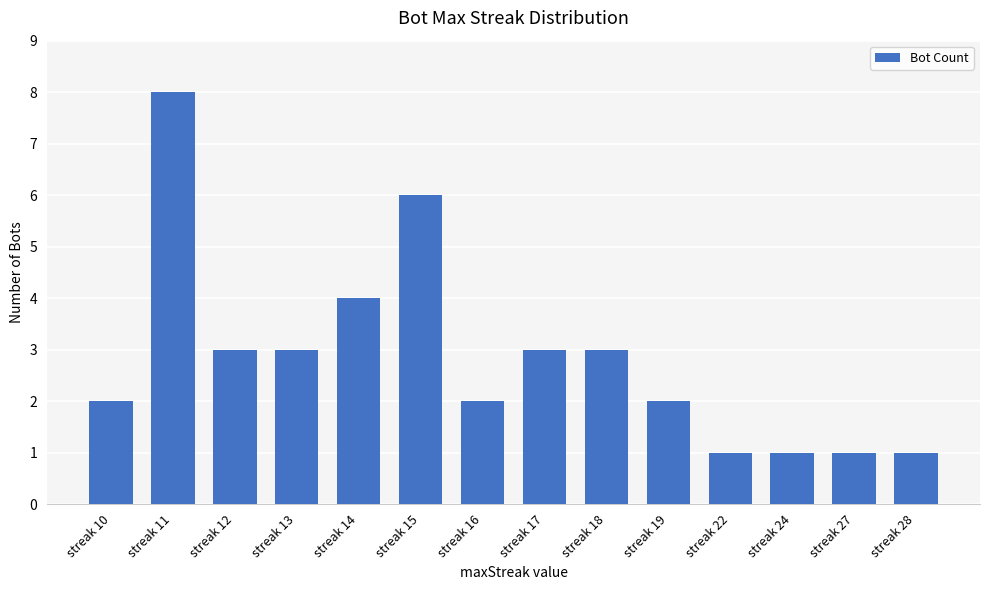

True or false: the data shows 4 at streak 14.

True